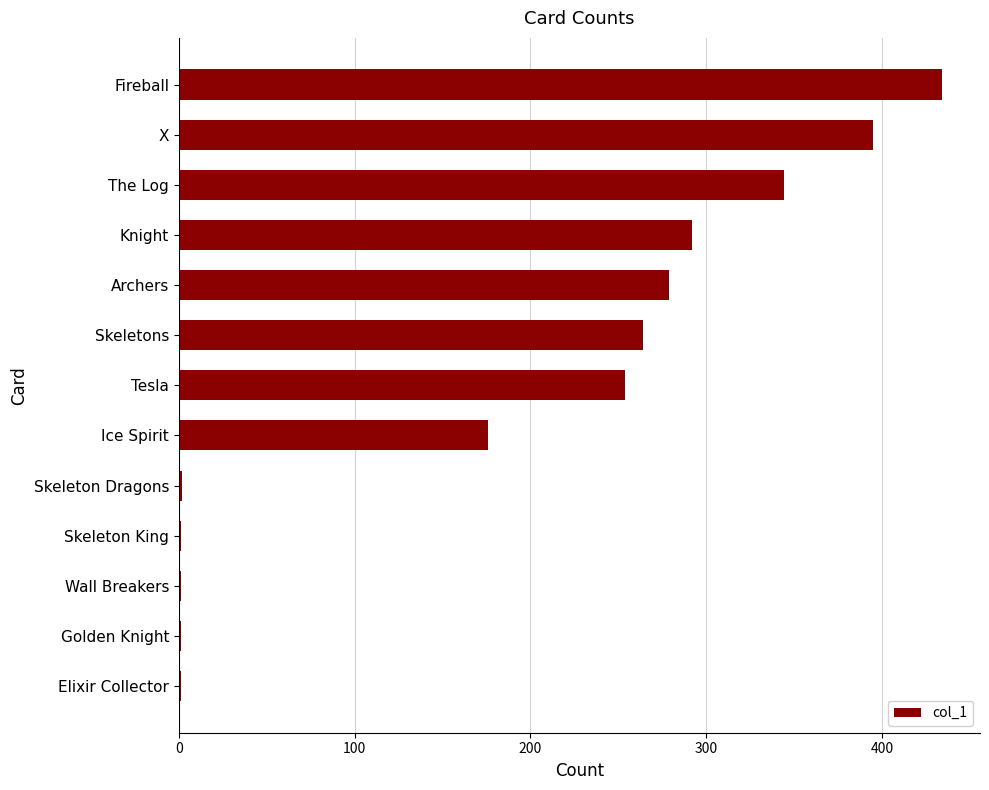

What is the sum of all values?

2444